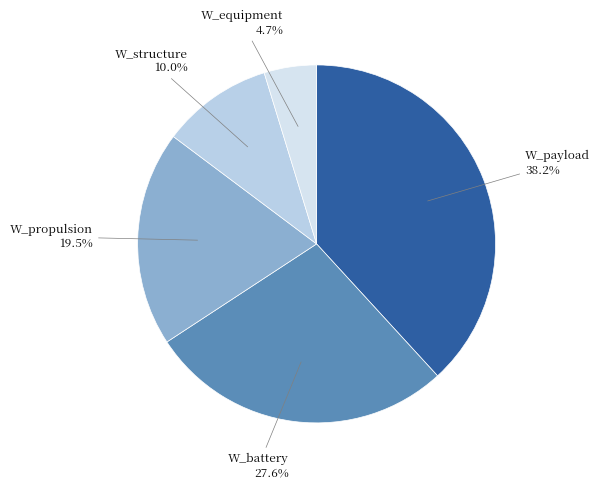

Is the sum of W_propulsion and W_structure greater than half?

No